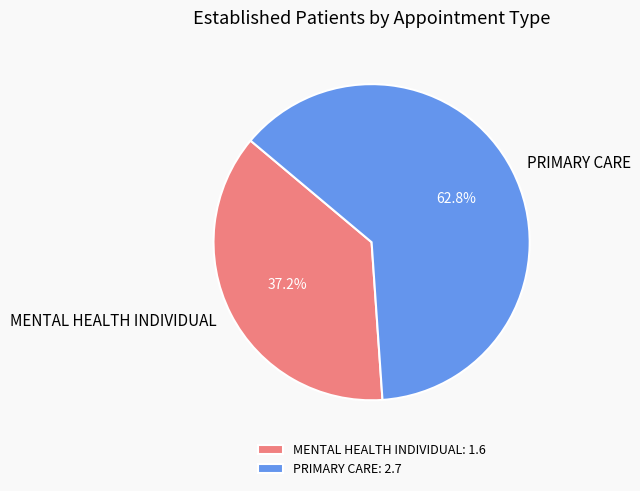

How many slices are in this pie chart?

2